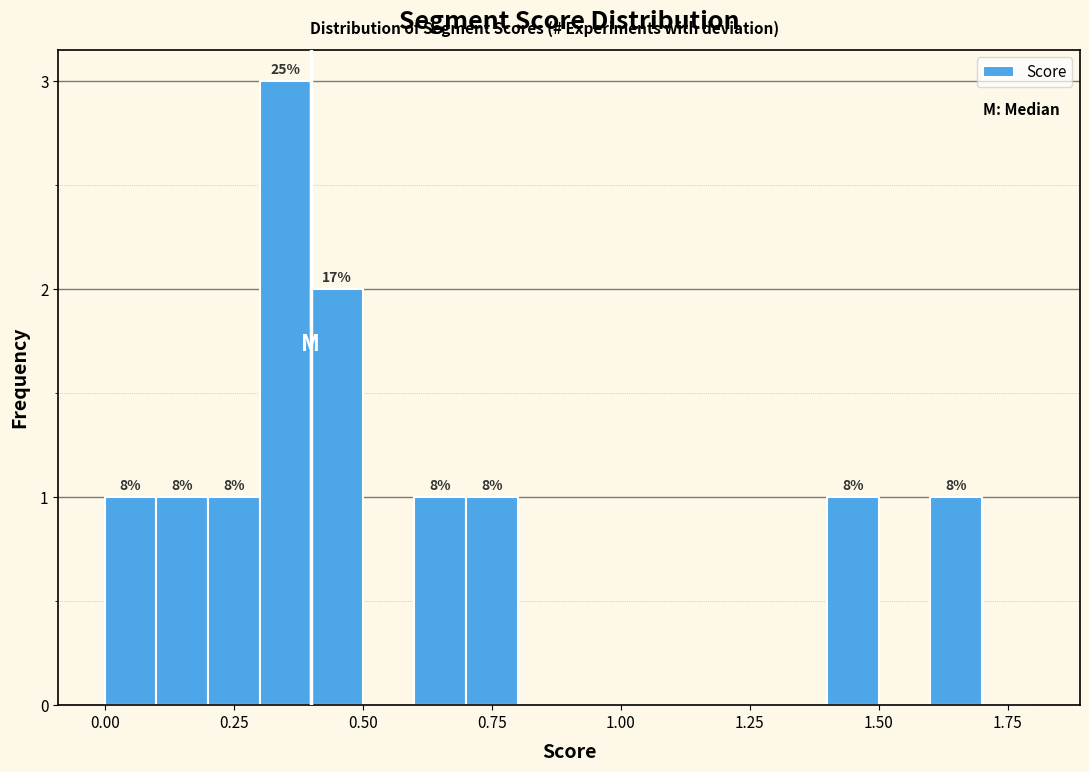

Read against the x-axis, roughly where is the centre of the tallest bar?

0.35